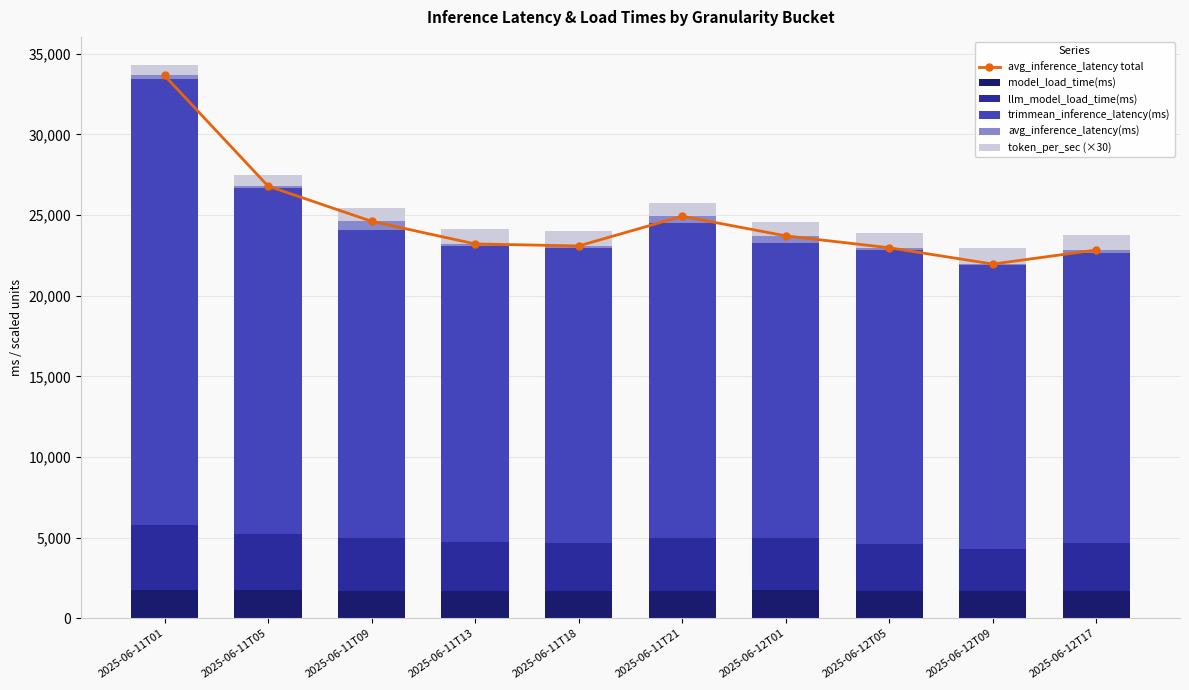

Which series changed the most between 2025-06-11T18 and 2025-06-12T01?

avg_inference_latency total